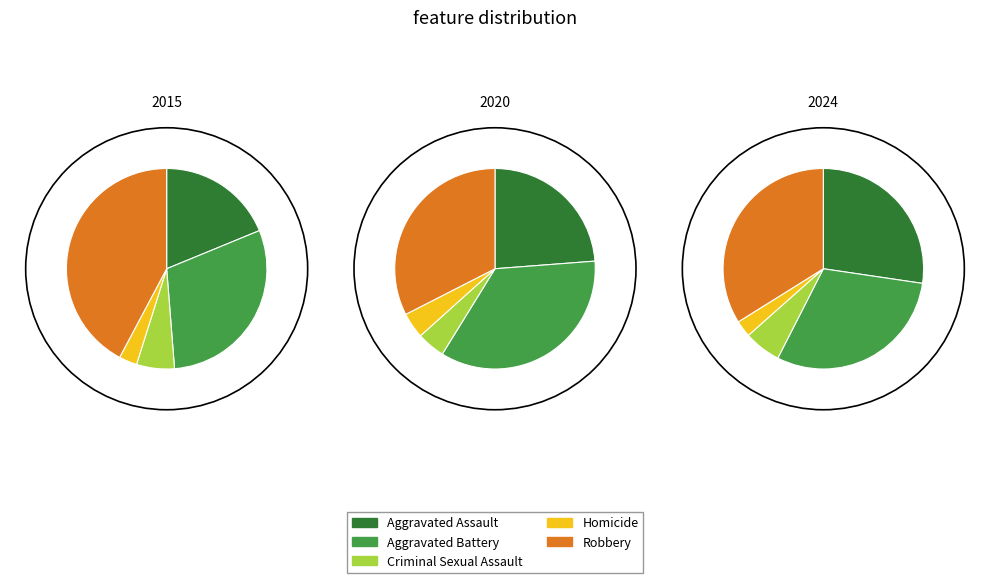

To the nearest percent, what is the difference between the largest and smallest slice percentages?

31%